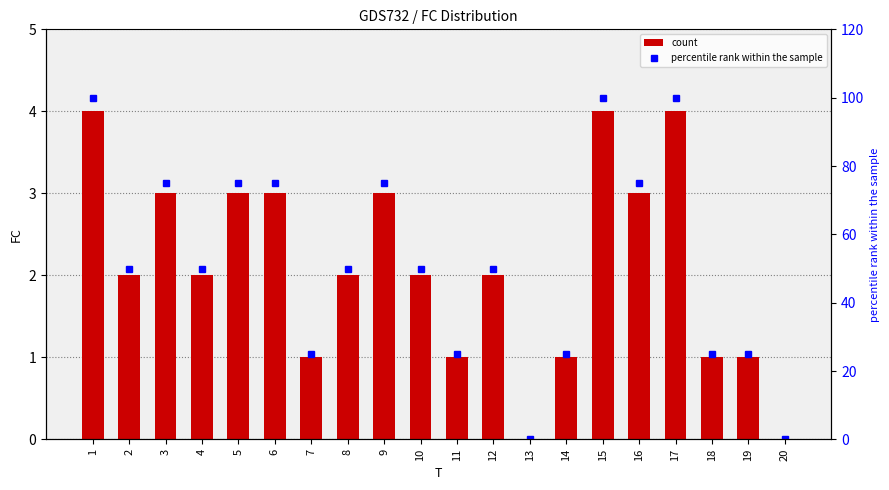

What value does the count series have at 1?

4